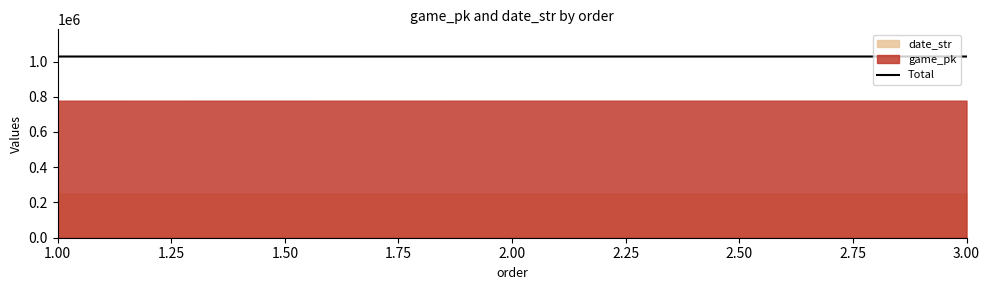

What is the average value?

1028274